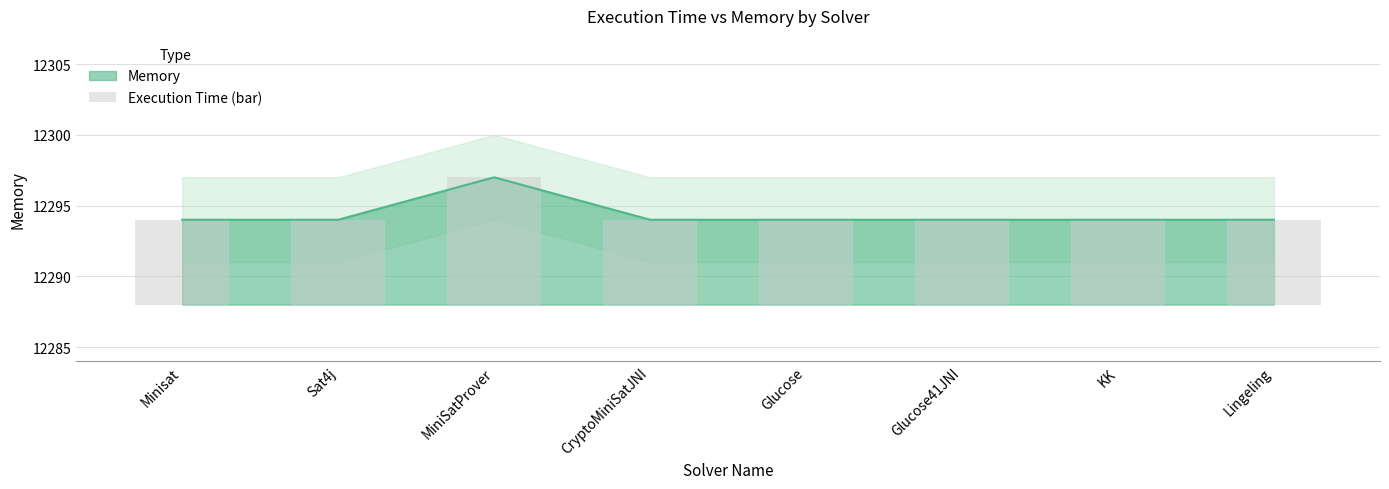

At which category does the chart reach its peak across all series?

MiniSatProver